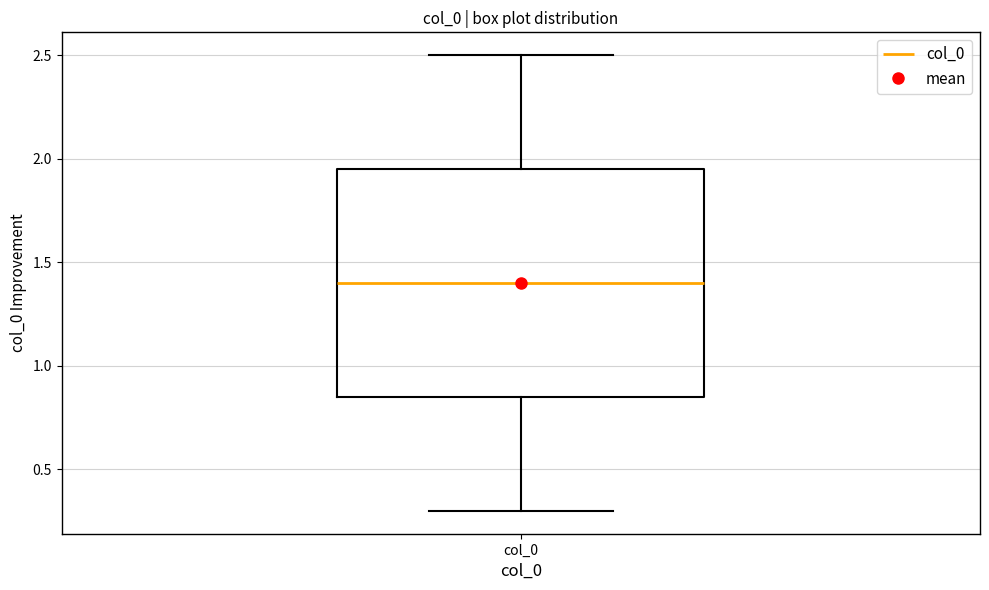

Where is the upper edge of the box for col_0 on the y-axis? The values are not printed on the chart, so give them approximately, as read against the axis.

1.95